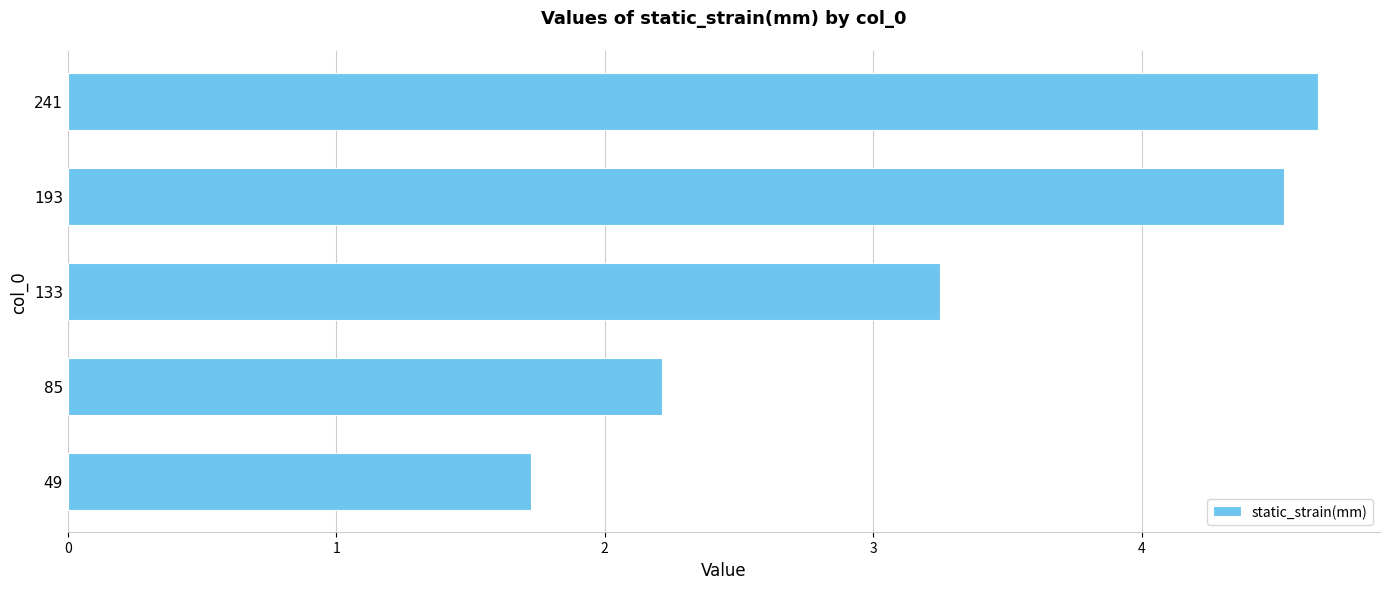

How many bars are there in total?

5